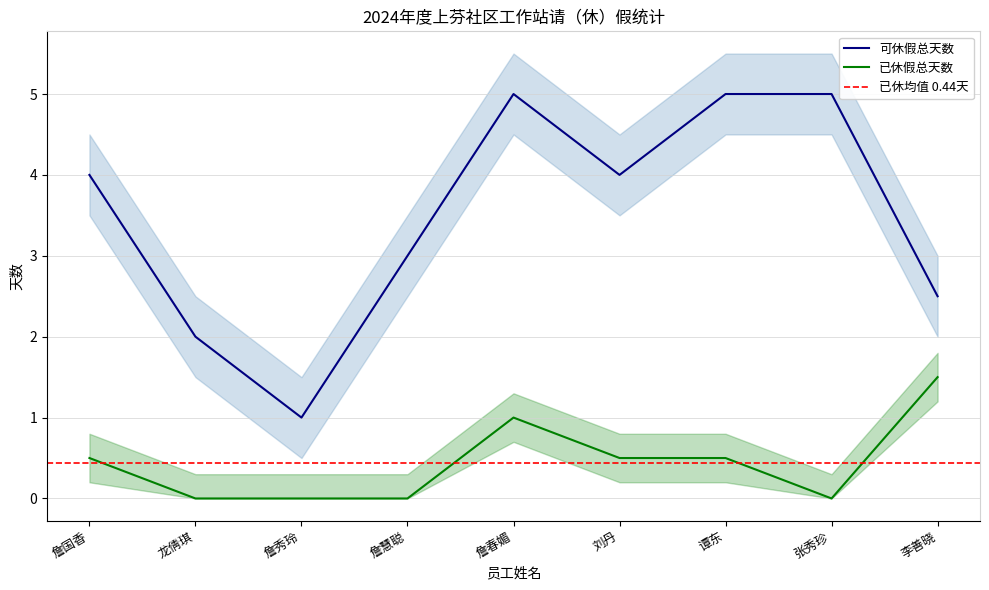

Rank the categories by 可休假总天数 value from lowest to highest.

詹秀玲, 龙倩琪, 李善晓, 詹慧聪, 詹国香, 刘丹, 詹春媚, 谭东, 张秀珍